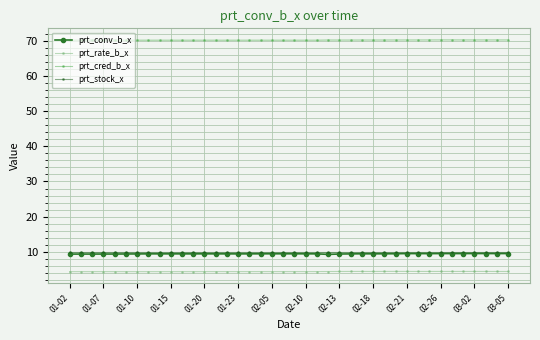

Which series has the widest spread of values?

prt_conv_b_x